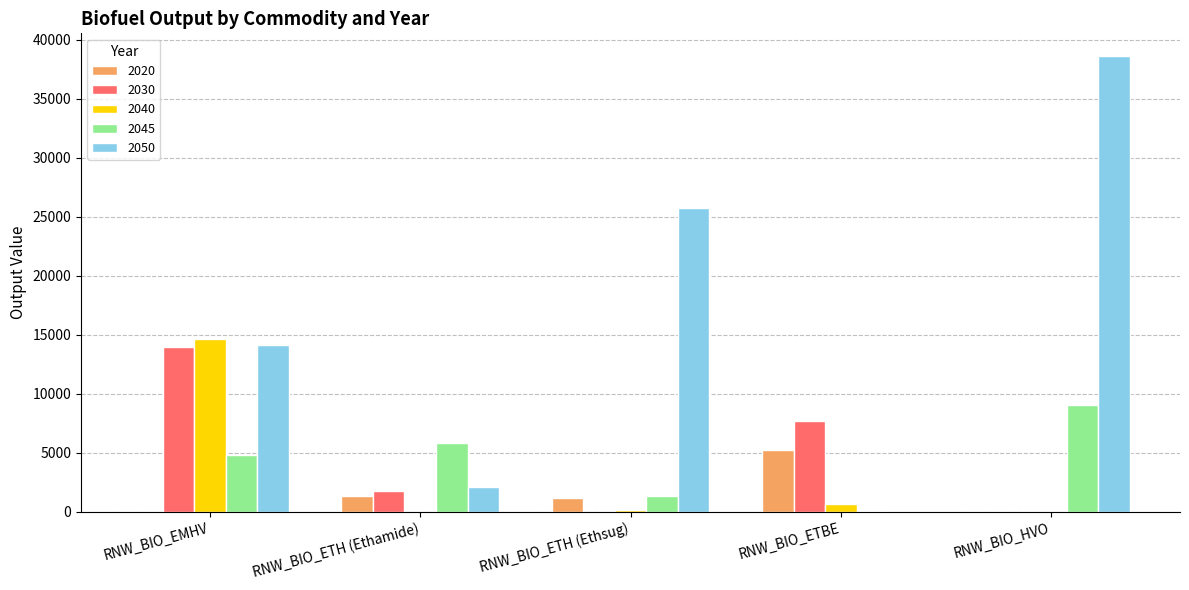

Which series has the largest total across all categories?

2050